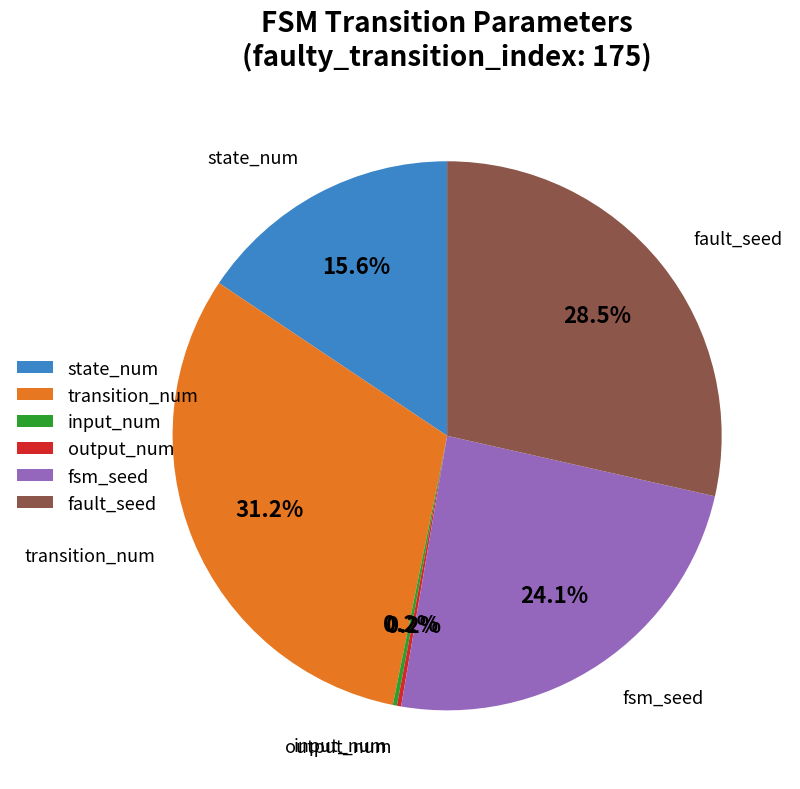

Is there any slice that represents more than half of the pie?

No